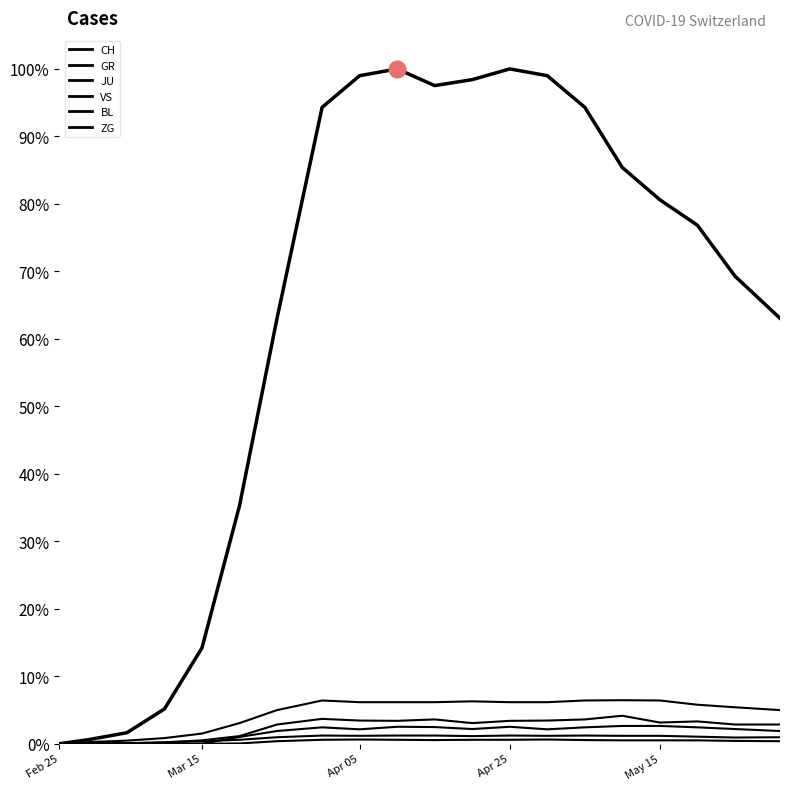

True or false: CH has more than 2 points higher than both neighbors.

False